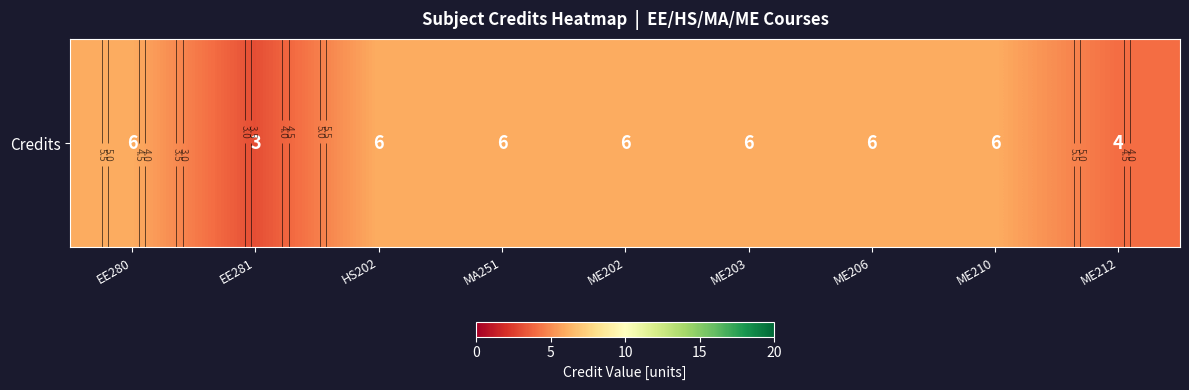

Rank the categories by value from highest to lowest.

EE280, HS202, MA251, ME202, ME203, ME206, ME210, ME212, EE281